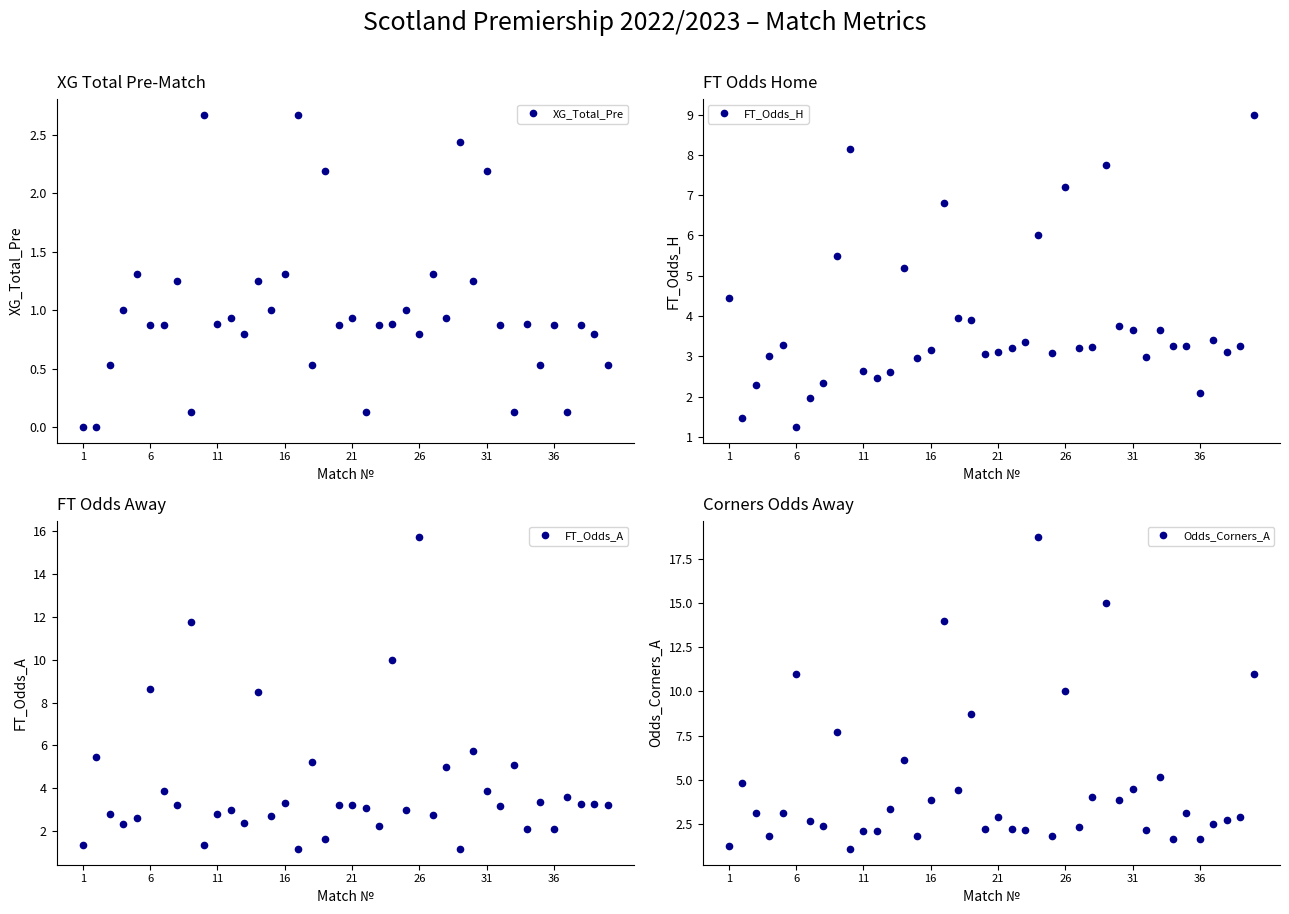

What is the value of the FT_Odds_A point at the 15th from the left?

2.7